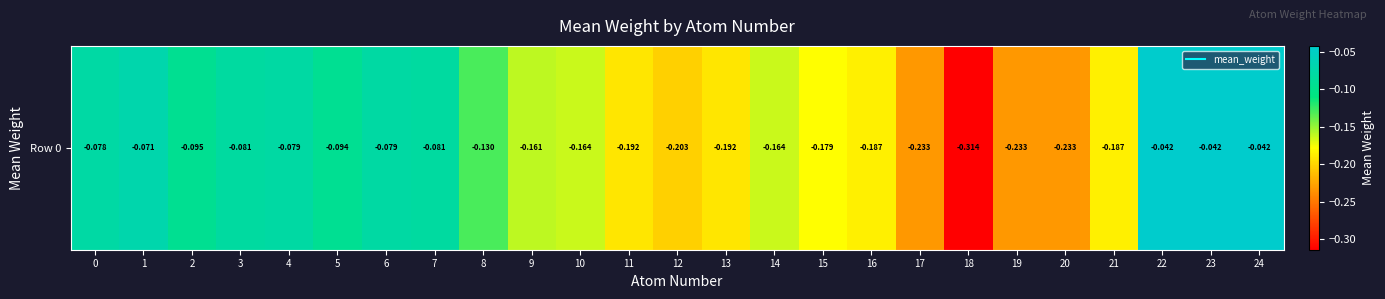

Reading right to left, extract all data points from this chart.

-0.0	-0.0	-0.0	-0.2	-0.2	-0.2	-0.3	-0.2	-0.2	-0.2	-0.2	-0.2	-0.2	-0.2	-0.2	-0.2	-0.1	-0.1	-0.1	-0.1	-0.1	-0.1	-0.1	-0.1	-0.1